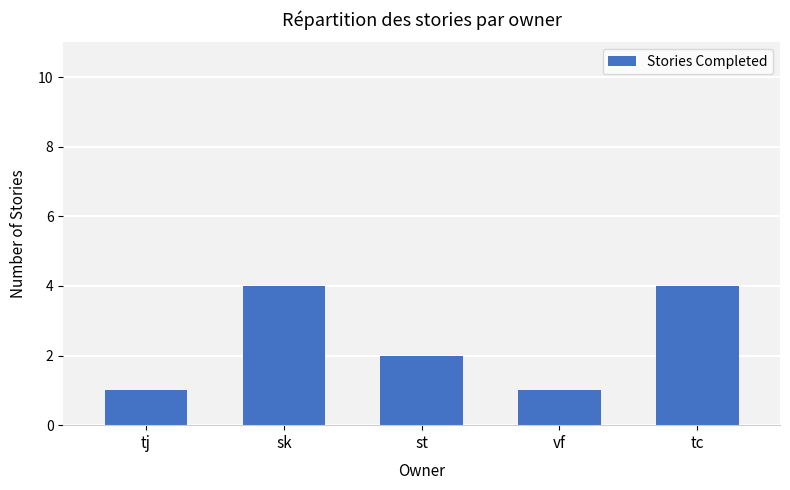

How many distinct data groups are displayed?

1